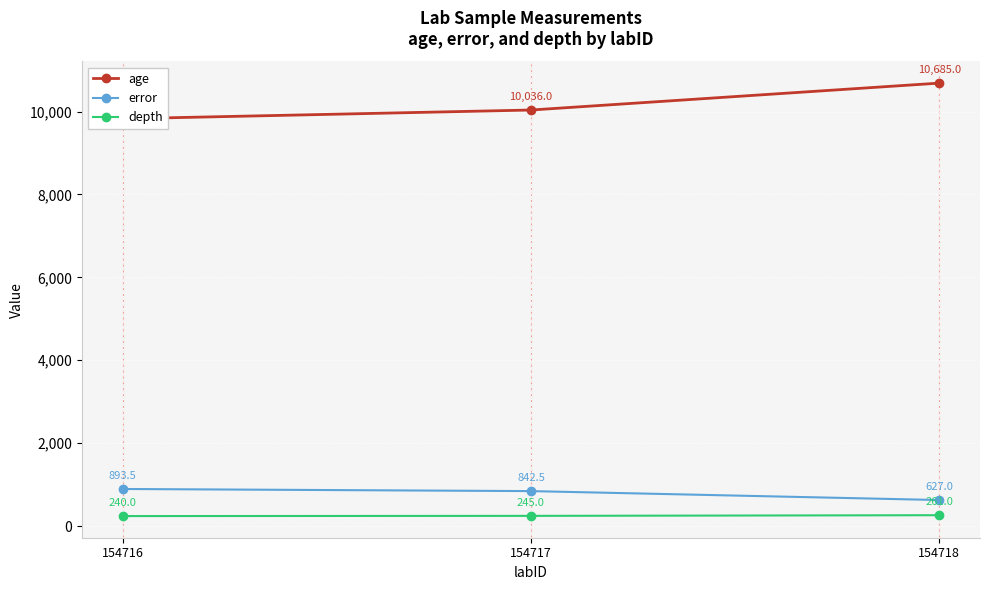

What is the total value across all series at 154717?

11123.5